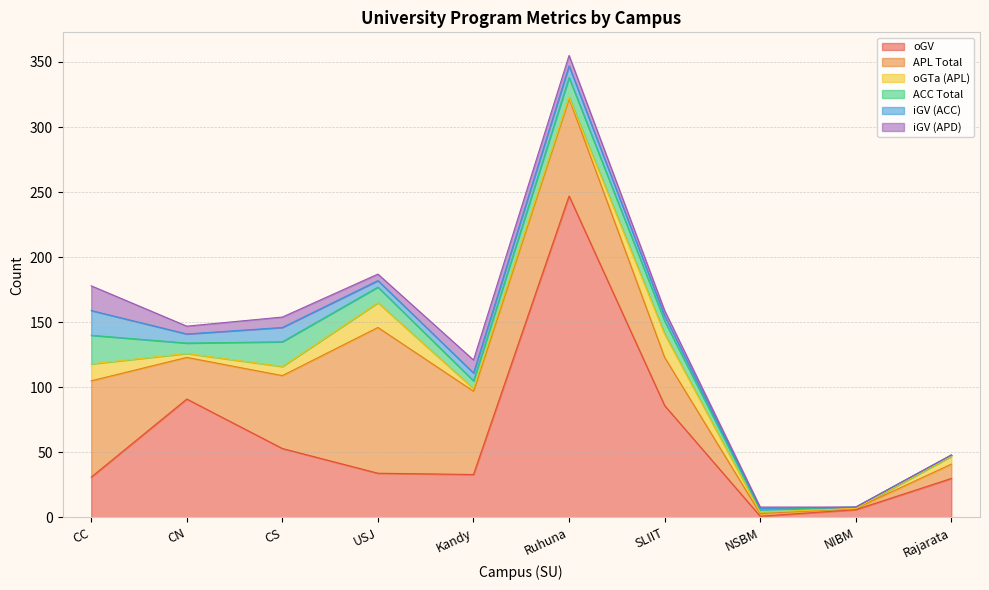

Reading left to right, extract all data points from this chart.

oGV: 31	91	53	34	33	247	86	1	6	30
APL Total: 74	32	56	112	64	75	37	2	1	11
oGTa (APL): 13	3	7	19	2	1	18	1	0	6
ACC Total: 22	8	19	12	6	15	10	2	1	1
iGV (ACC): 19	7	11	5	6	9	4	1	0	0
iGV (APD): 19	6	8	5	10	8	4	1	0	0